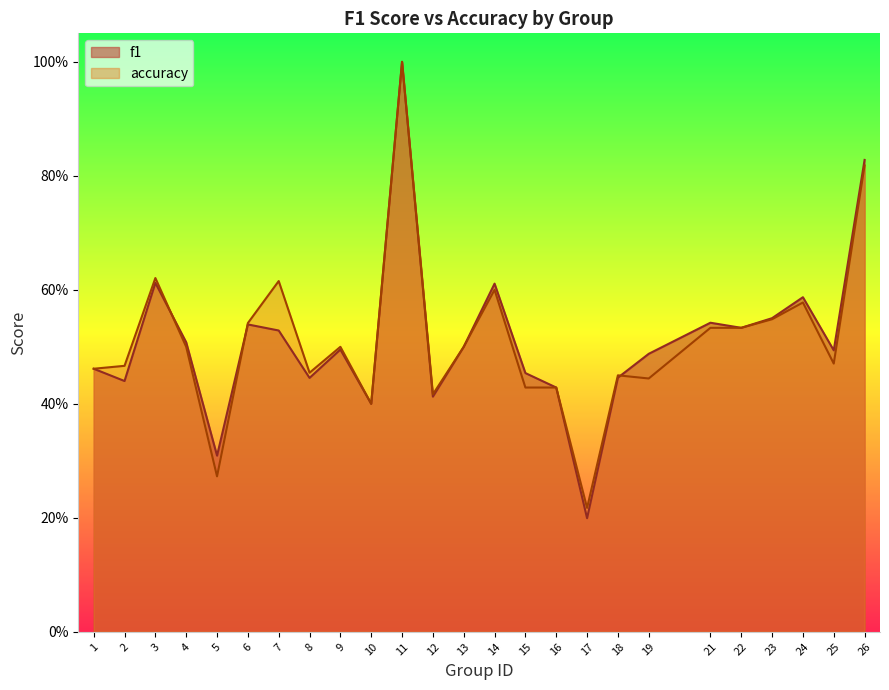

Reading right to left, extract all data points from this chart.

f1: 26=0.8	25=0.5	24=0.6	23=0.6	22=0.5	21=0.5	19=0.5	18=0.4	17=0.2	16=0.4	15=0.5	14=0.6	13=0.5	12=0.4	11=1.0	10=0.4	9=0.5	8=0.4	7=0.5	6=0.5	5=0.3	4=0.5	3=0.6	2=0.4	1=0.5
accuracy: 26=0.8	25=0.5	24=0.6	23=0.5	22=0.5	21=0.5	19=0.4	18=0.5	17=0.2	16=0.4	15=0.4	14=0.6	13=0.5	12=0.4	11=1.0	10=0.4	9=0.5	8=0.5	7=0.6	6=0.5	5=0.3	4=0.5	3=0.6	2=0.5	1=0.5